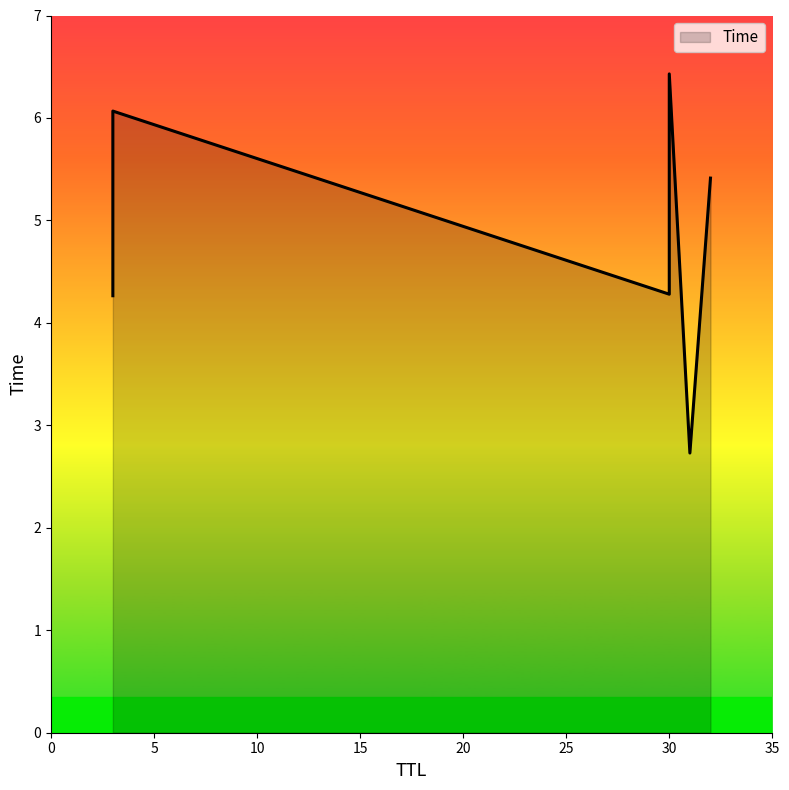

What is the difference between the values at 32 and 30?

1.1